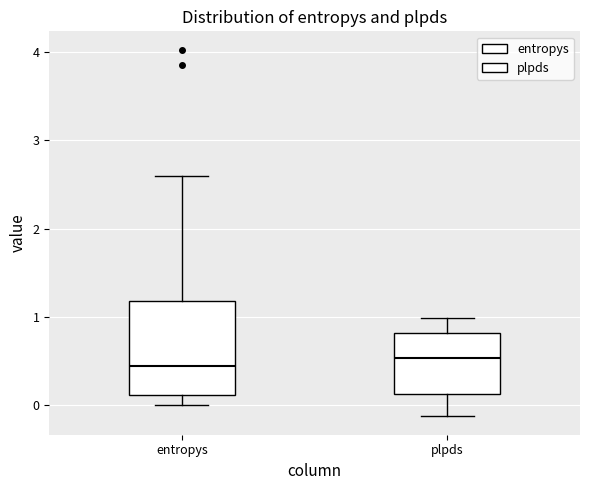

Reading left to right, read every box against the y-axis: the position of its median line, the range the box covers, and the ends of its whiskers. The values are not printed on the chart, so give them approximately, as read against the axis.

entropys: median 0.4, box 0.1 to 1.2, whiskers 0.0 to 2.6
plpds: median 0.5, box 0.1 to 0.8, whiskers -0.1 to 1.0